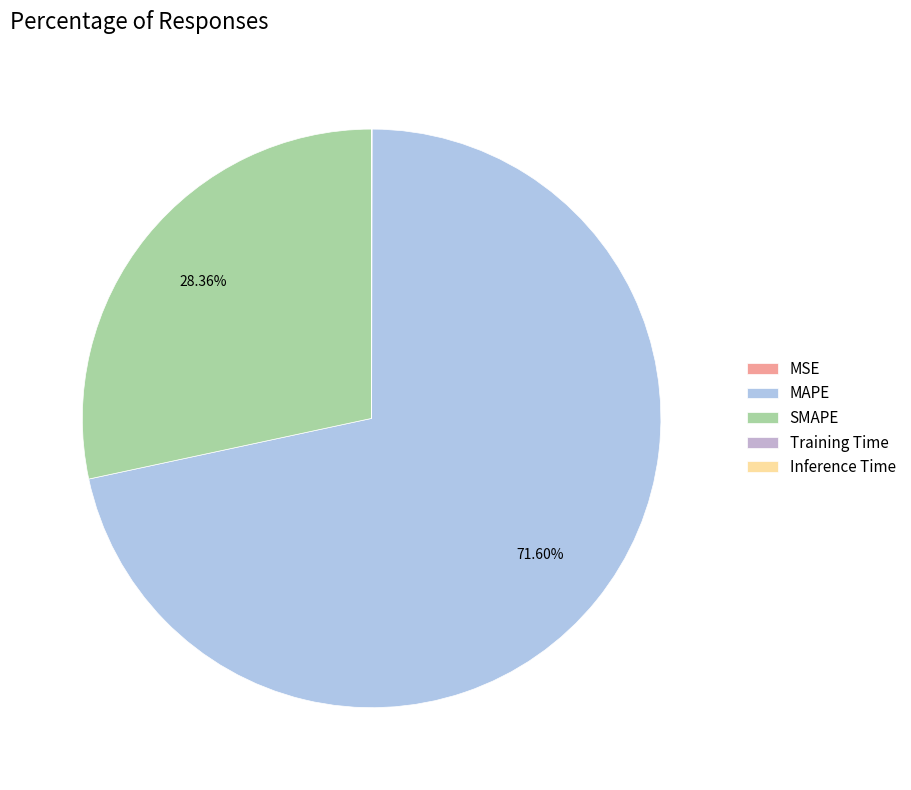

Count the number of slices in the pie.

5